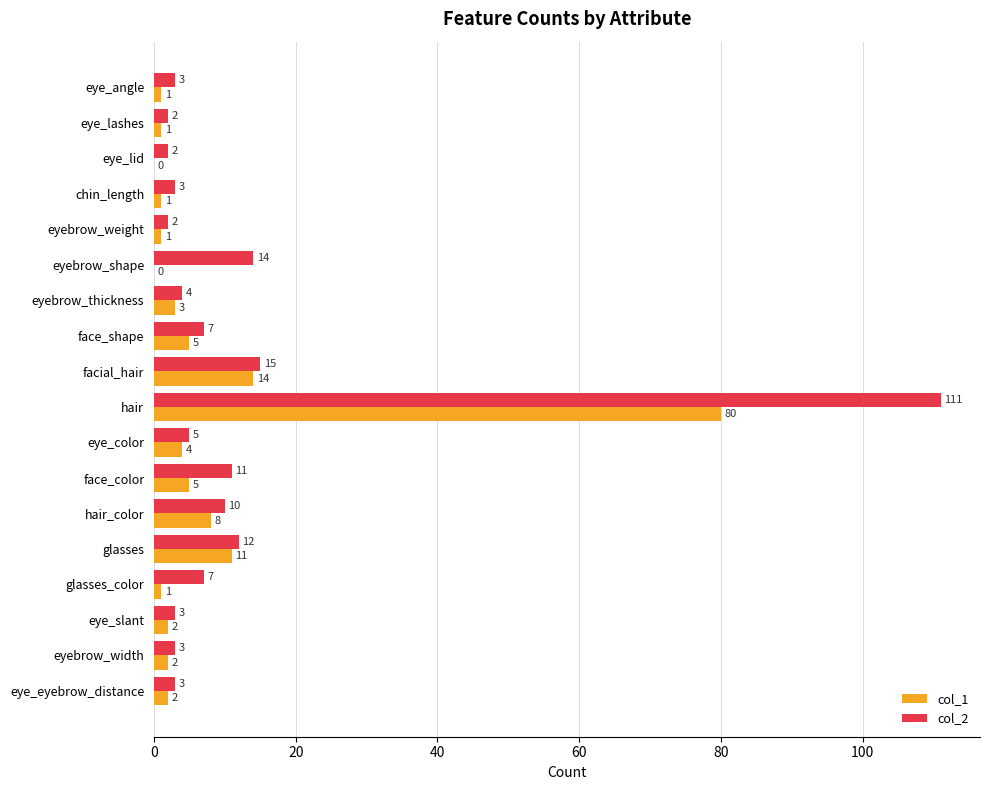

At which label does col_2 reach its peak?

hair